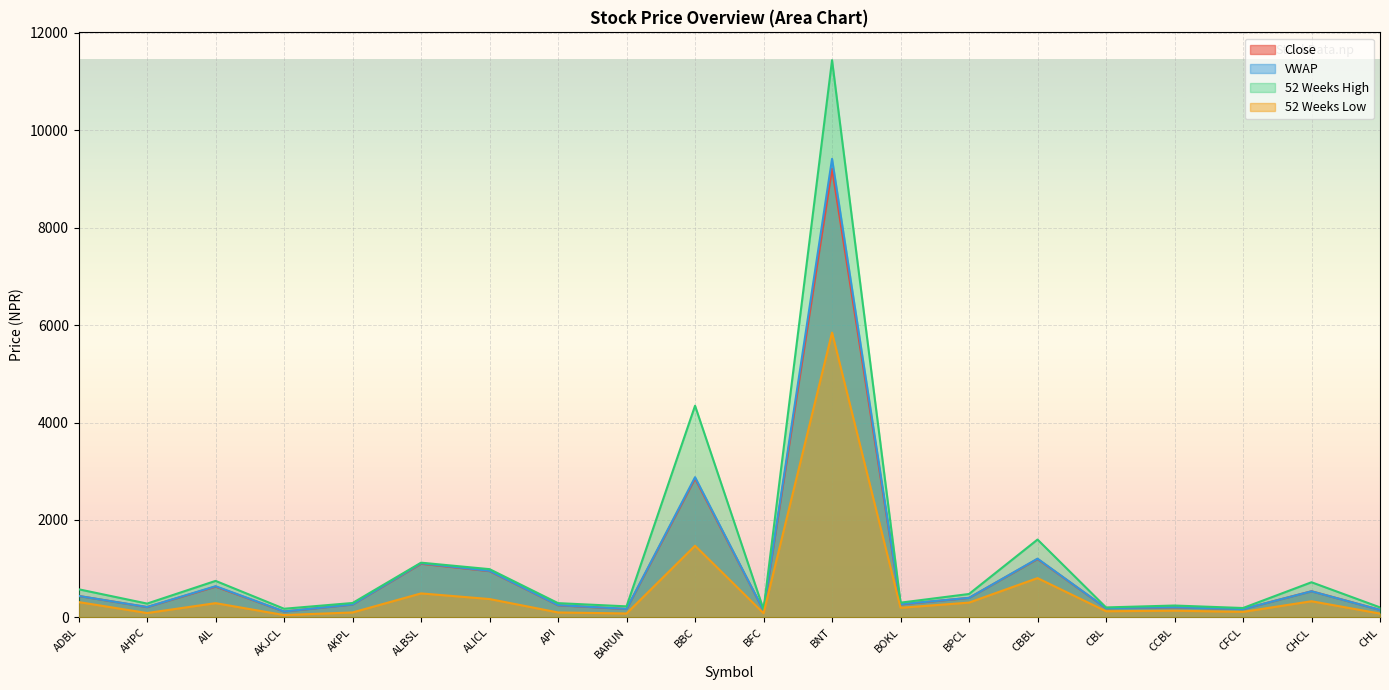

Reading left to right, list all the values displayed in this chart.

Close: ADBL=439.0	AHPC=210.0	AIL=630.0	AKJCL=119.0	AKPL=263.0	ALBSL=1100.0	ALICL=948.0	API=247.0	BARUN=171.0	BBC=2850.0	BFC=140.0	BNT=9212.0	BOKL=265.0	BPCL=399.0	CBBL=1197.0	CBL=188.0	CCBL=204.0	CFCL=169.0	CHCL=535.0	CHL=153.0
VWAP: ADBL=439.0	AHPC=211.5	AIL=639.1	AKJCL=119.9	AKPL=263.8	ALBSL=1110.3	ALICL=953.8	API=250.0	BARUN=173.4	BBC=2877.3	BFC=140.7	BNT=9414.5	BOKL=270.0	BPCL=399.3	CBBL=1204.5	CBL=188.7	CCBL=206.5	CFCL=168.8	CHCL=534.4	CHL=151.7
52 Weeks High: ADBL=576.0	AHPC=282.0	AIL=748.0	AKJCL=176.0	AKPL=294.0	ALBSL=1122.0	ALICL=989.0	API=291.0	BARUN=225.0	BBC=4345.0	BFC=161.0	BNT=11440.0	BOKL=301.0	BPCL=479.0	CBBL=1597.0	CBL=203.0	CCBL=242.0	CFCL=191.0	CHCL=720.0	CHL=204.0
52 Weeks Low: ADBL=313.0	AHPC=88.0	AIL=291.0	AKJCL=46.4	AKPL=100.0	ALBSL=491.0	ALICL=375.0	API=100.0	BARUN=79.0	BBC=1470.0	BFC=84.0	BNT=5847.0	BOKL=196.0	BPCL=302.0	CBBL=805.0	CBL=125.0	CCBL=136.0	CFCL=112.0	CHCL=330.0	CHL=77.0